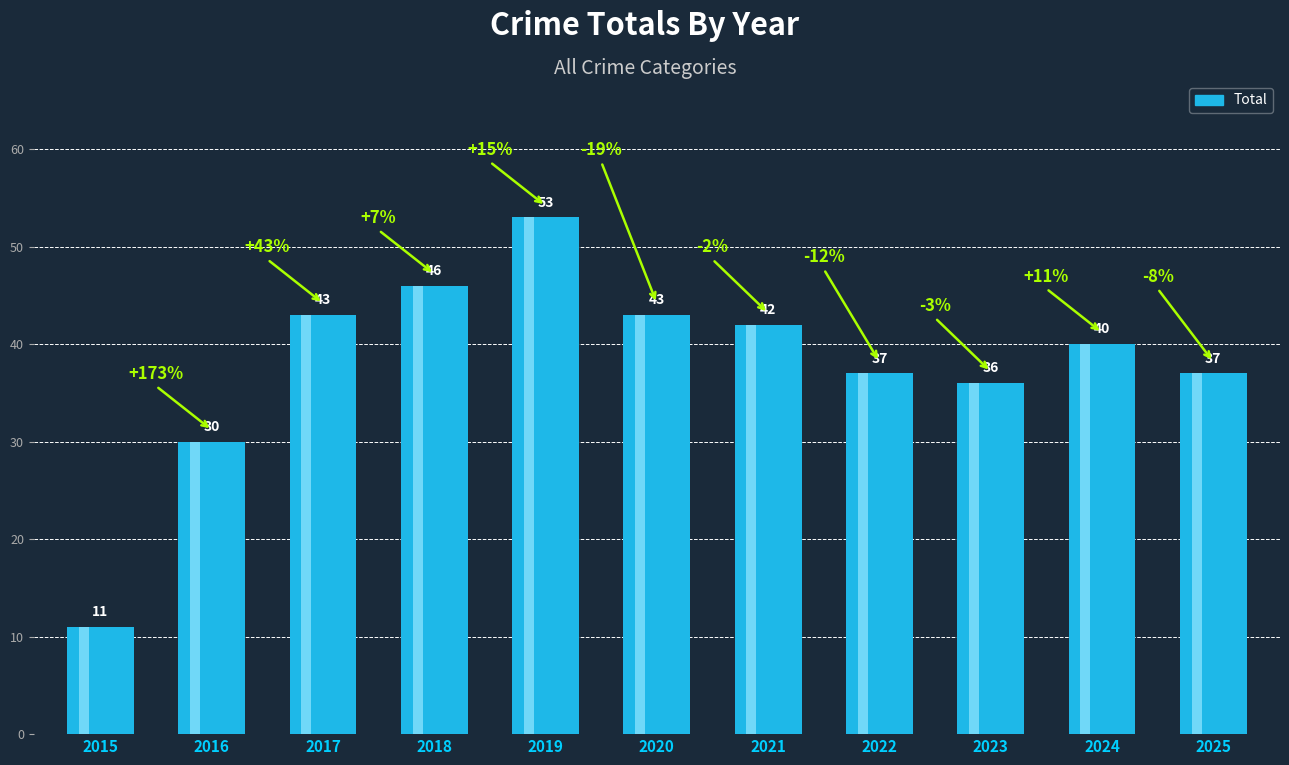

How many series are shown in this chart?

1